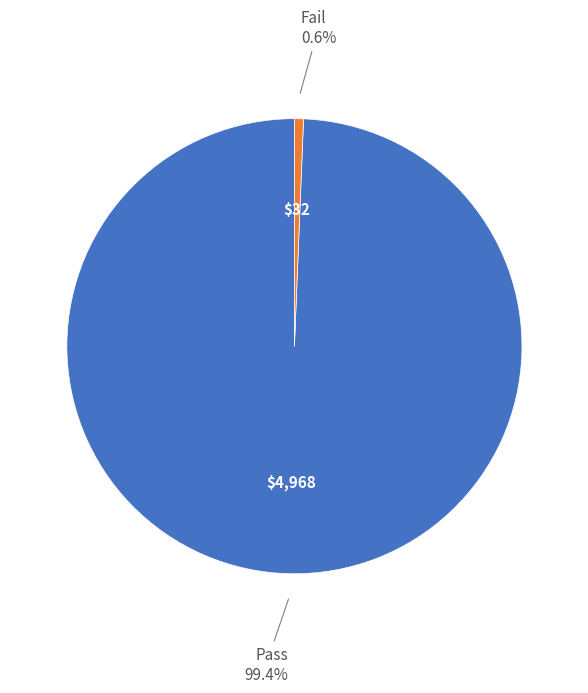

Is there any slice that represents more than half of the pie?

Yes